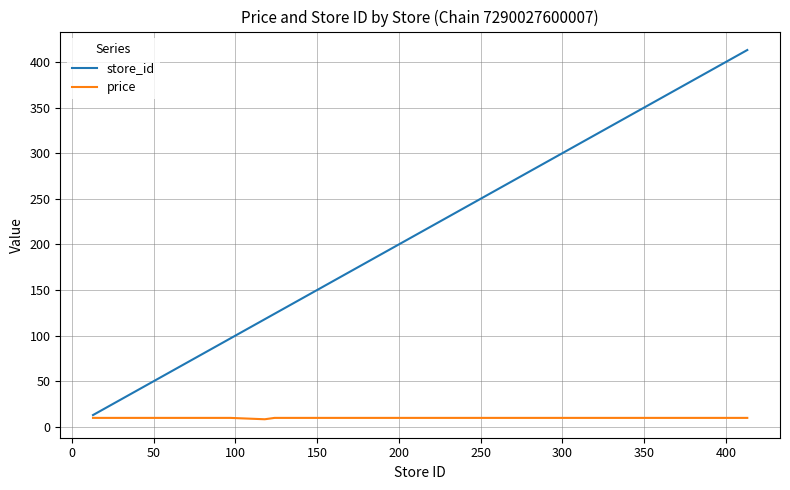

How many distinct data groups are displayed?

2